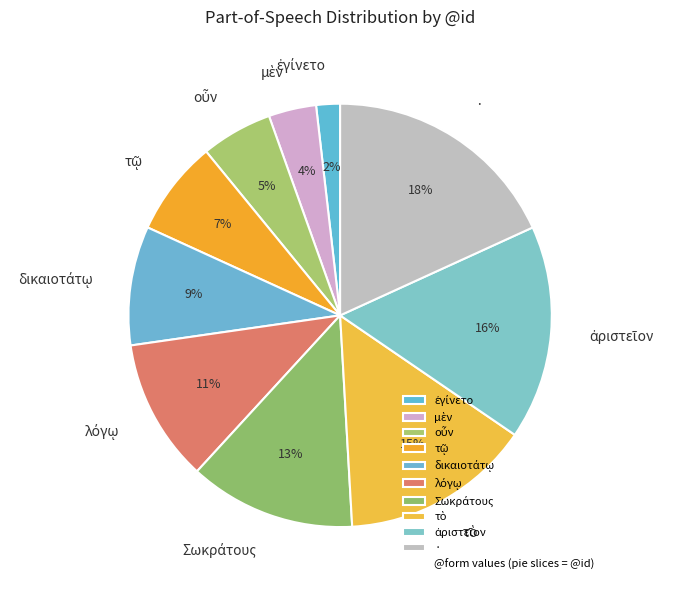

Is there a majority slice in this chart?

No